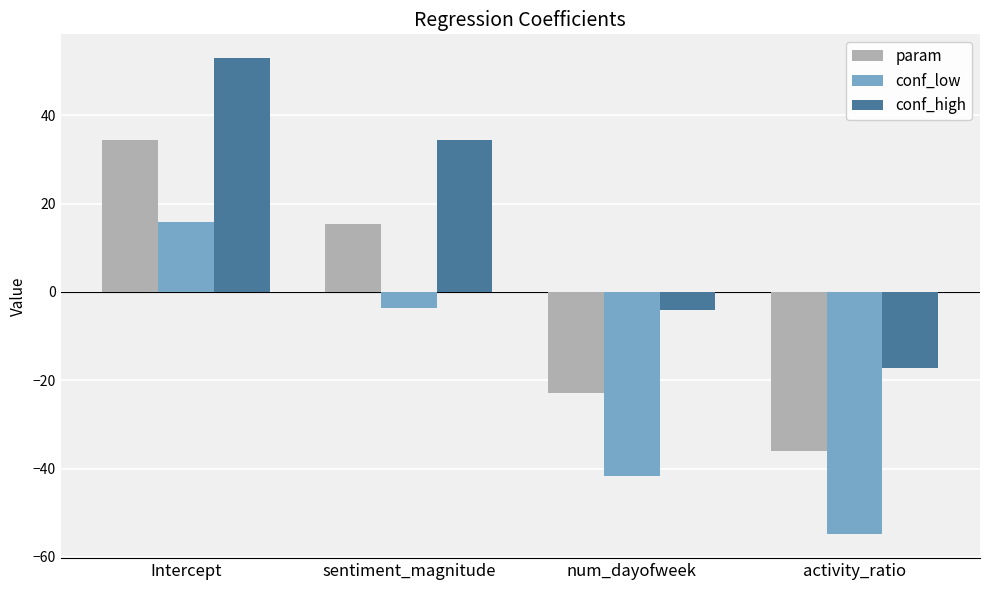

What is the minimum value for param?

-36.0